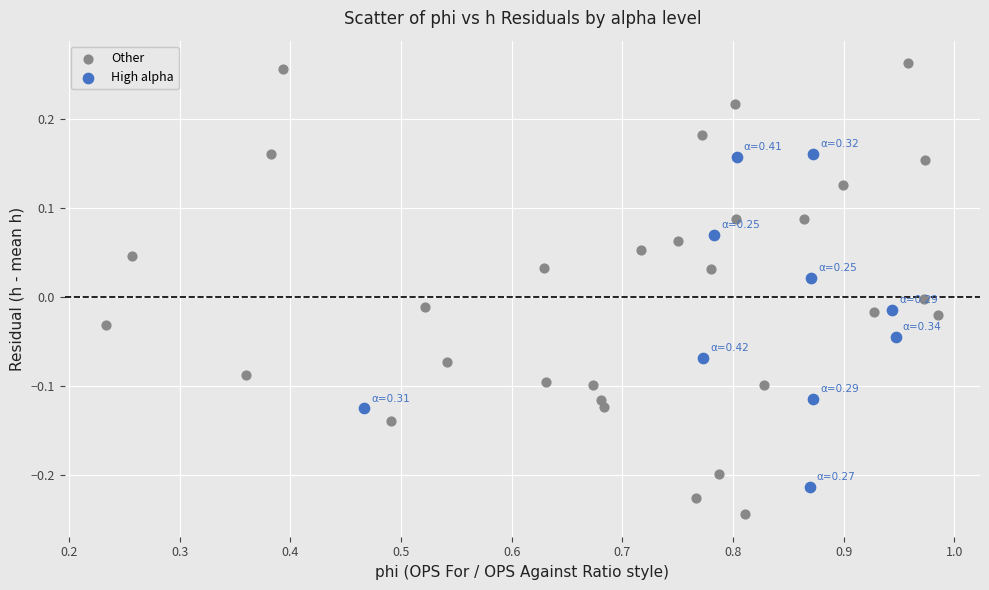

What are all the series names shown in the legend?

Other, High alpha